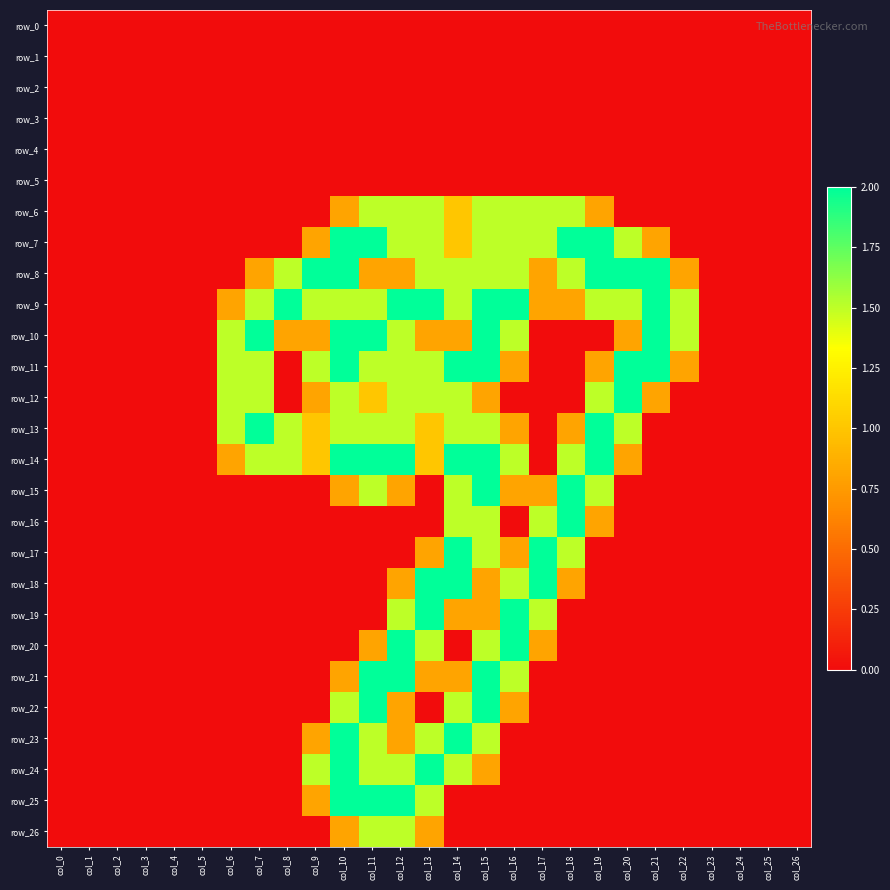

At how many categories does at least one series exceed 0?

17